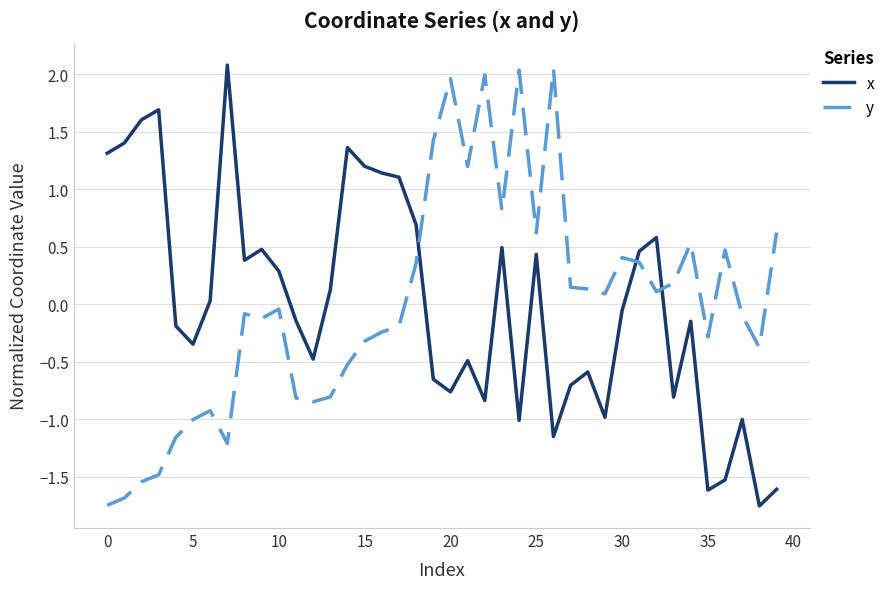

What is the greatest value displayed?

2.1